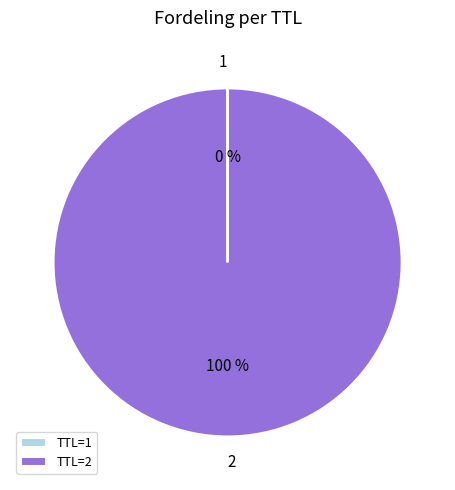

What is the largest slice in the pie chart?

2